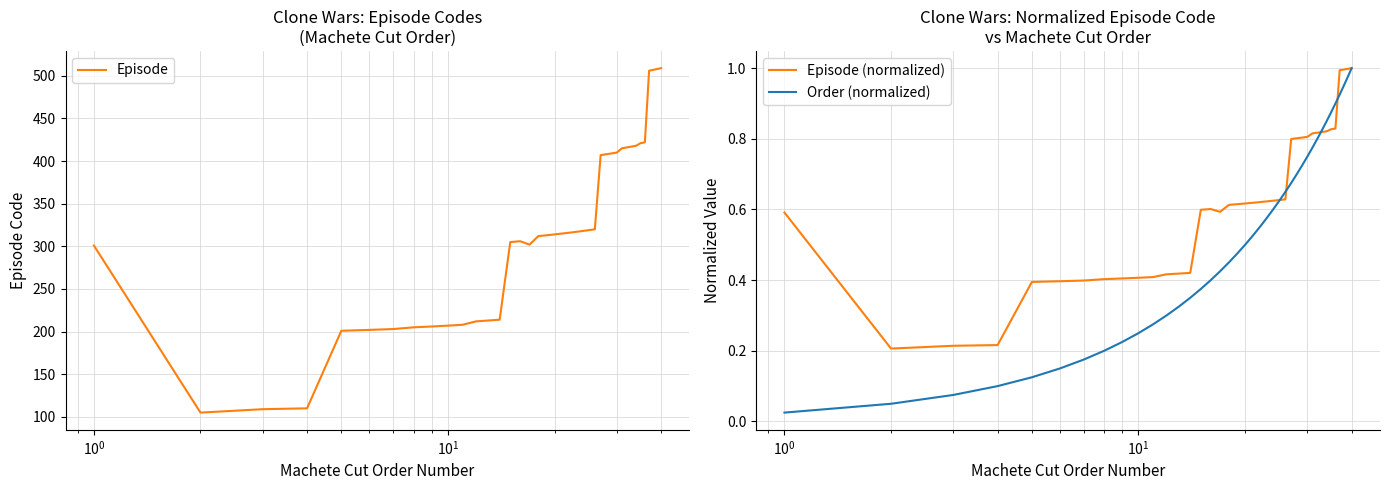

Which series has the largest range (max minus min)?

Episode